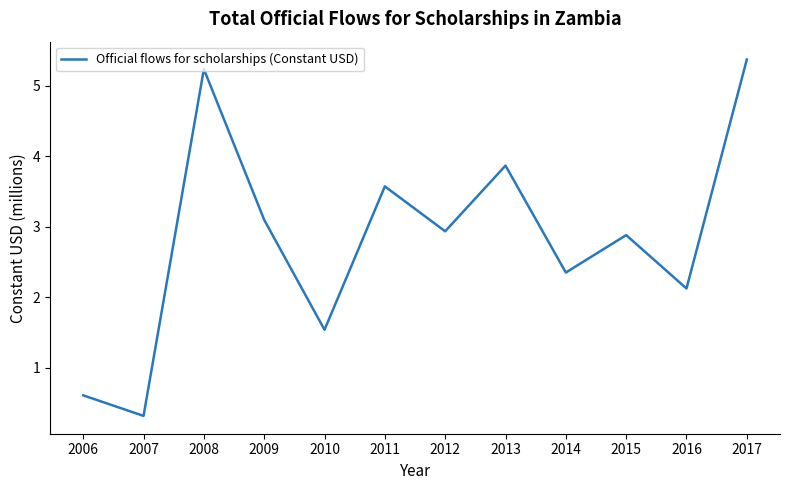

Reading right to left, transcribe all the data shown in this chart.

5.4	2.1	2.9	2.3	3.9	2.9	3.6	1.5	3.1	5.2	0.3	0.6